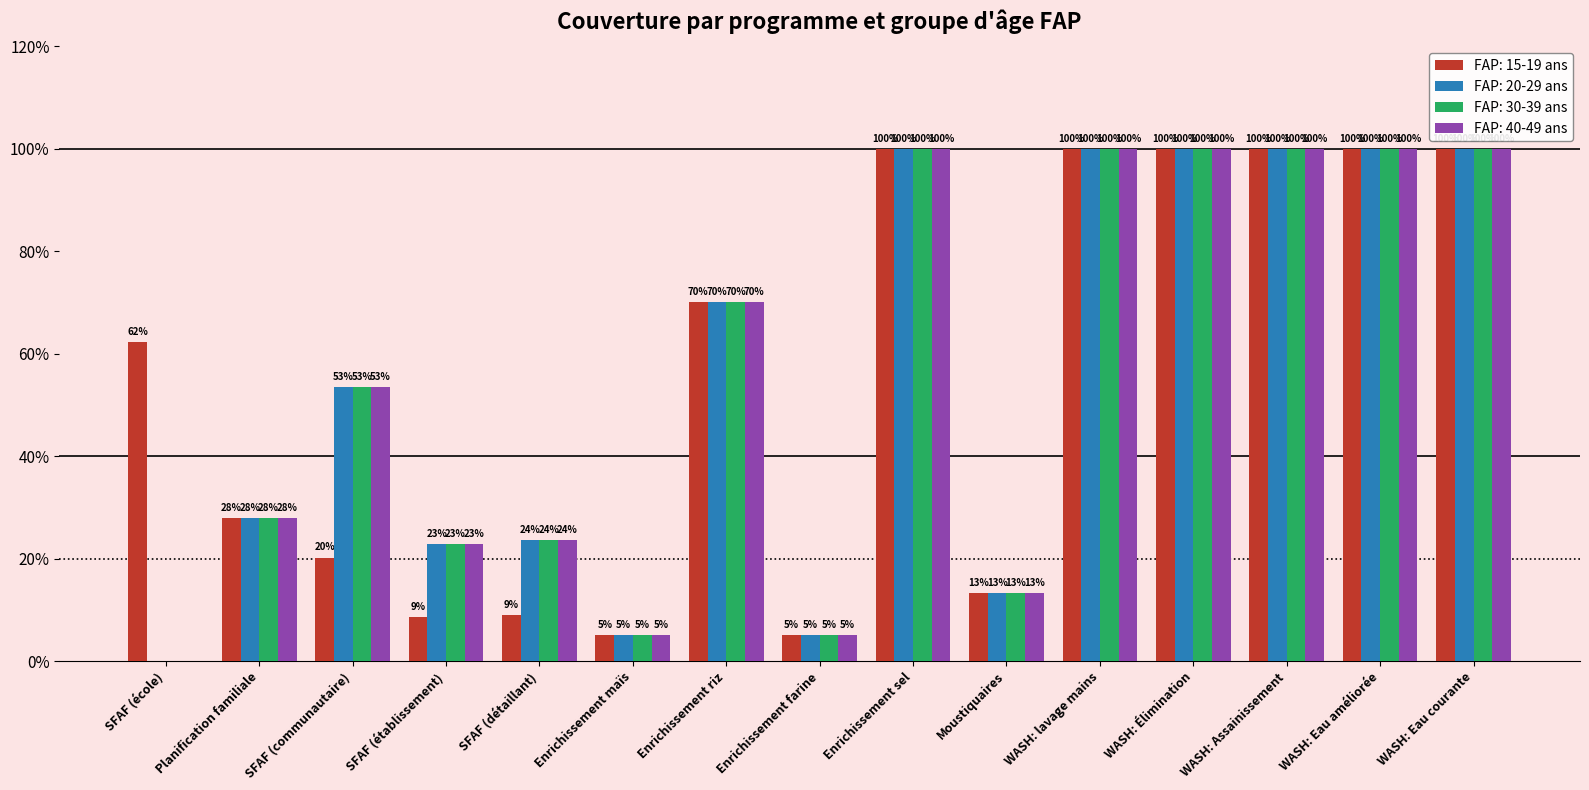

Reading left to right, transcribe all the data shown in this chart.

FAP: 15-19 ans: 0.6	0.3	0.2	0.1	0.1	0.1	0.7	0.1	1.0	0.1	1.0	1.0	1.0	1.0	1.0
FAP: 20-29 ans: 0.0	0.3	0.5	0.2	0.2	0.1	0.7	0.1	1.0	0.1	1.0	1.0	1.0	1.0	1.0
FAP: 30-39 ans: 0.0	0.3	0.5	0.2	0.2	0.1	0.7	0.1	1.0	0.1	1.0	1.0	1.0	1.0	1.0
FAP: 40-49 ans: 0.0	0.3	0.5	0.2	0.2	0.1	0.7	0.1	1.0	0.1	1.0	1.0	1.0	1.0	1.0